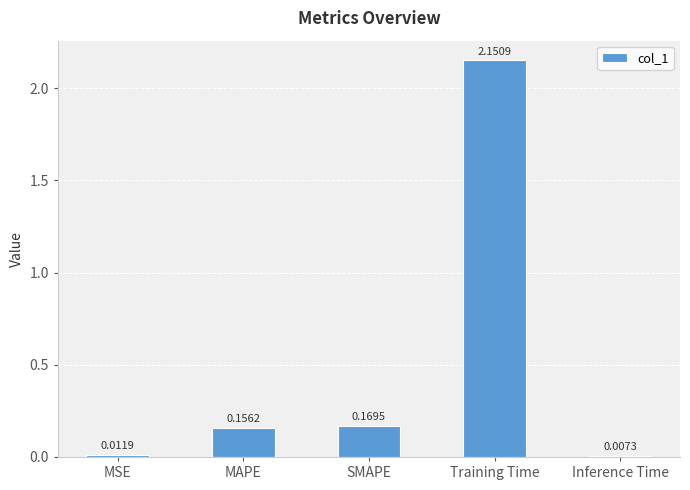

What is the label of the 1st bar from the left?

MSE